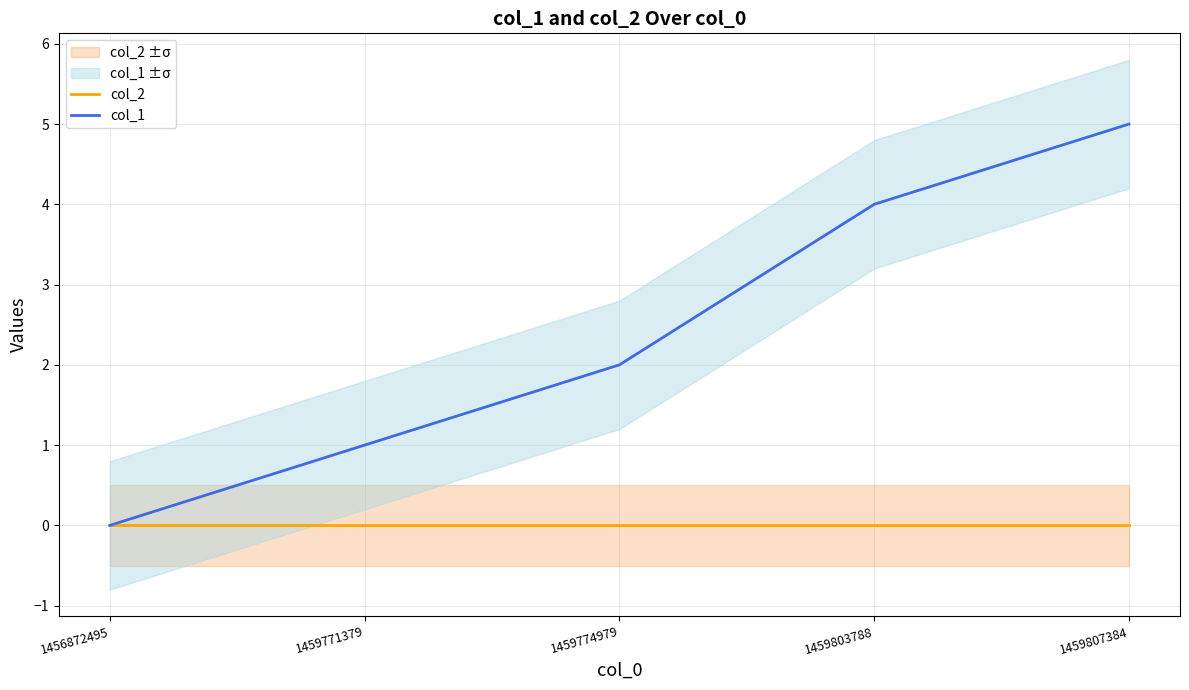

At 1459803788, list the series in order from smallest to largest.

col_2, col_1